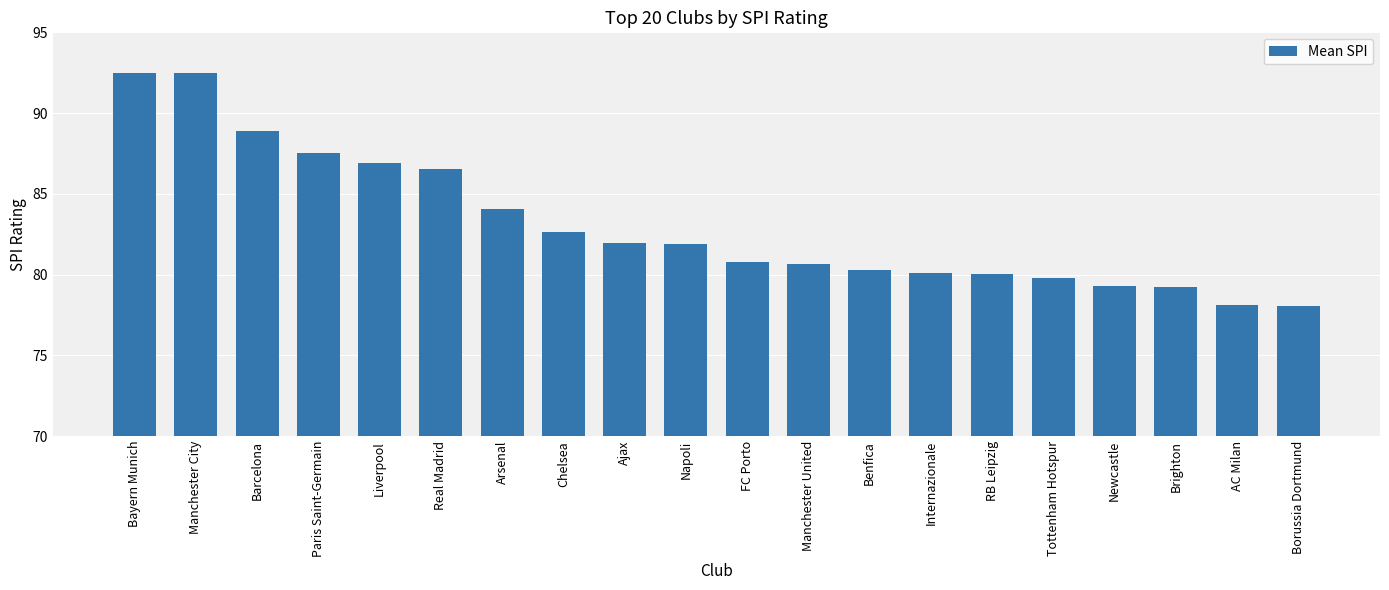

What position from the left is Ajax?

9